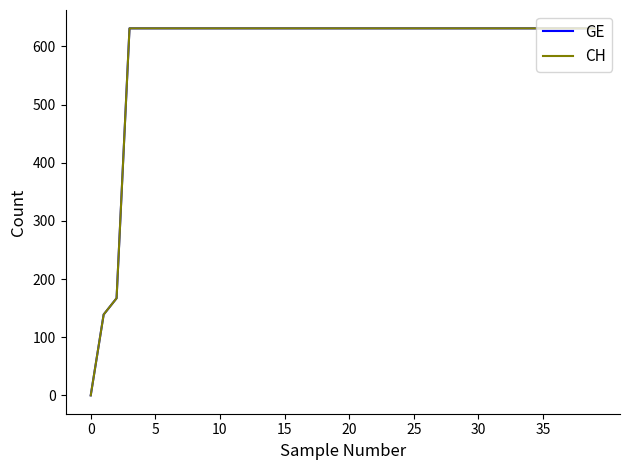

True or false: CH and GE intersect in this chart.

False